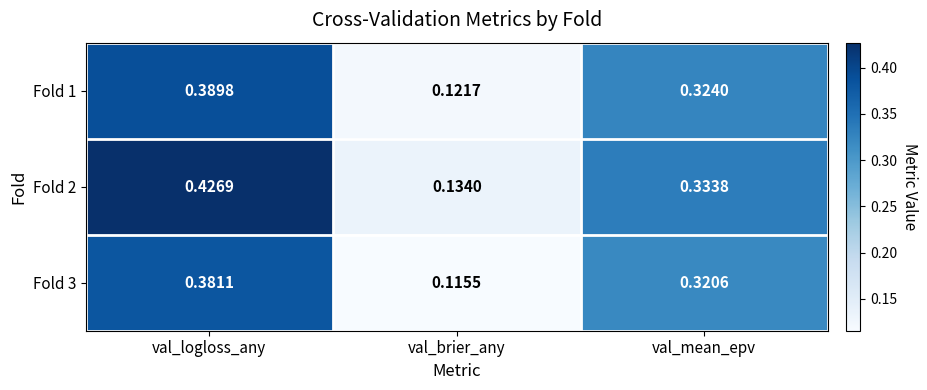

Which series has the largest total across all categories?

Fold 2